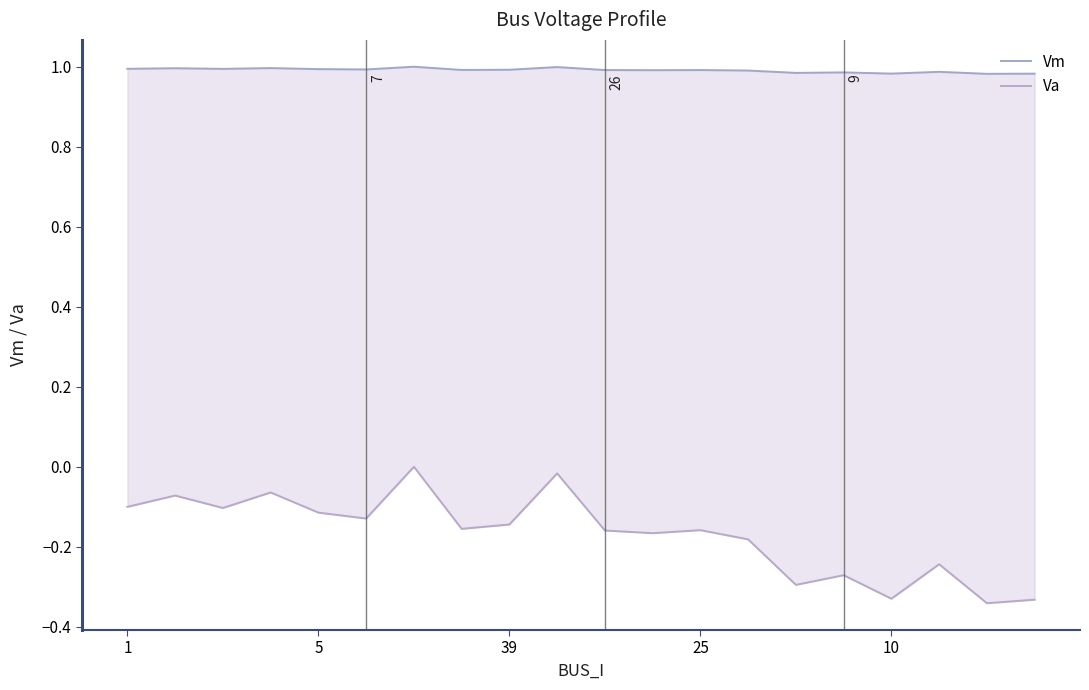

What are all the series names shown in the legend?

Vm, Va